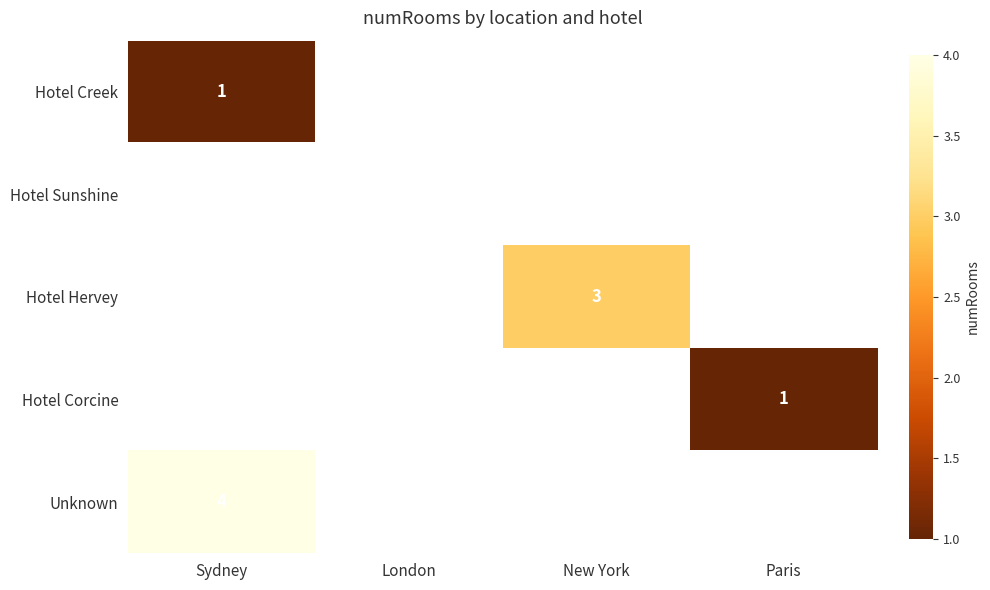

Is it true that Hotel Creek equals 1 at Sydney?

True